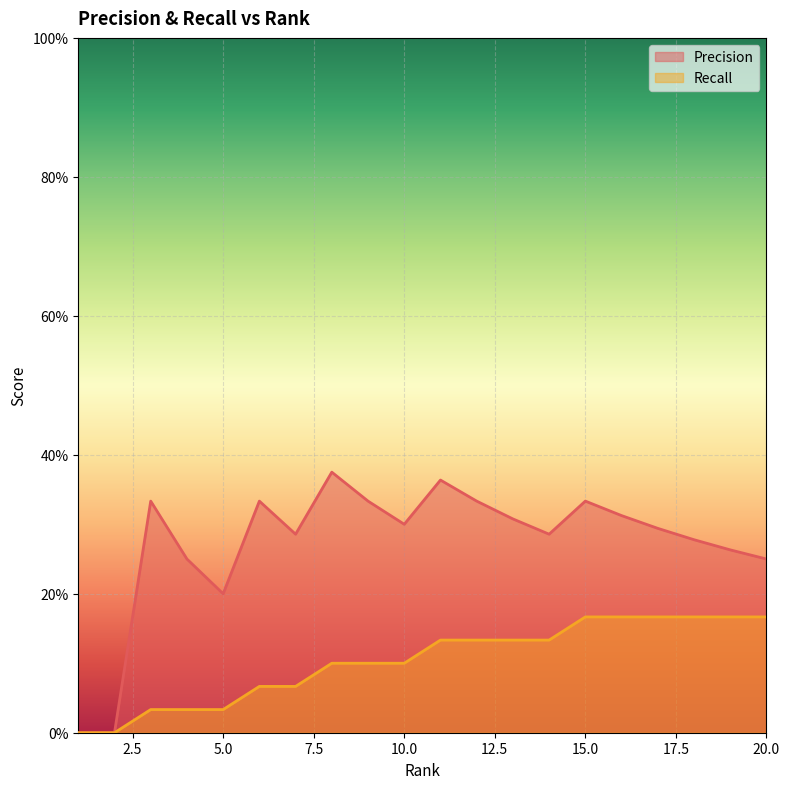

Where is the first local maximum for Precision?

3